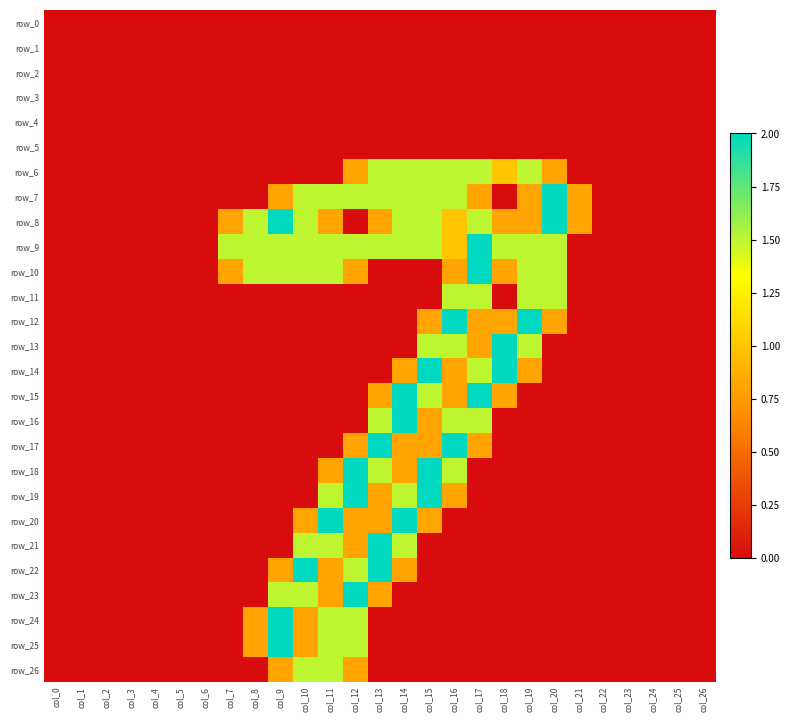

Rank the series by their maximum value, from highest to lowest.

row_7, row_8, row_9, row_10, row_12, row_13, row_14, row_15, row_16, row_17, row_18, row_19, row_20, row_21, row_22, row_23, row_24, row_25, row_6, row_11, row_26, row_0, row_1, row_2, row_3, row_4, row_5